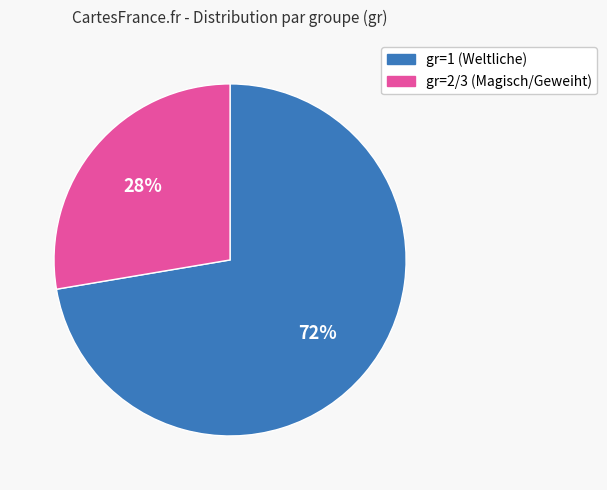

Does any single category account for the majority?

Yes